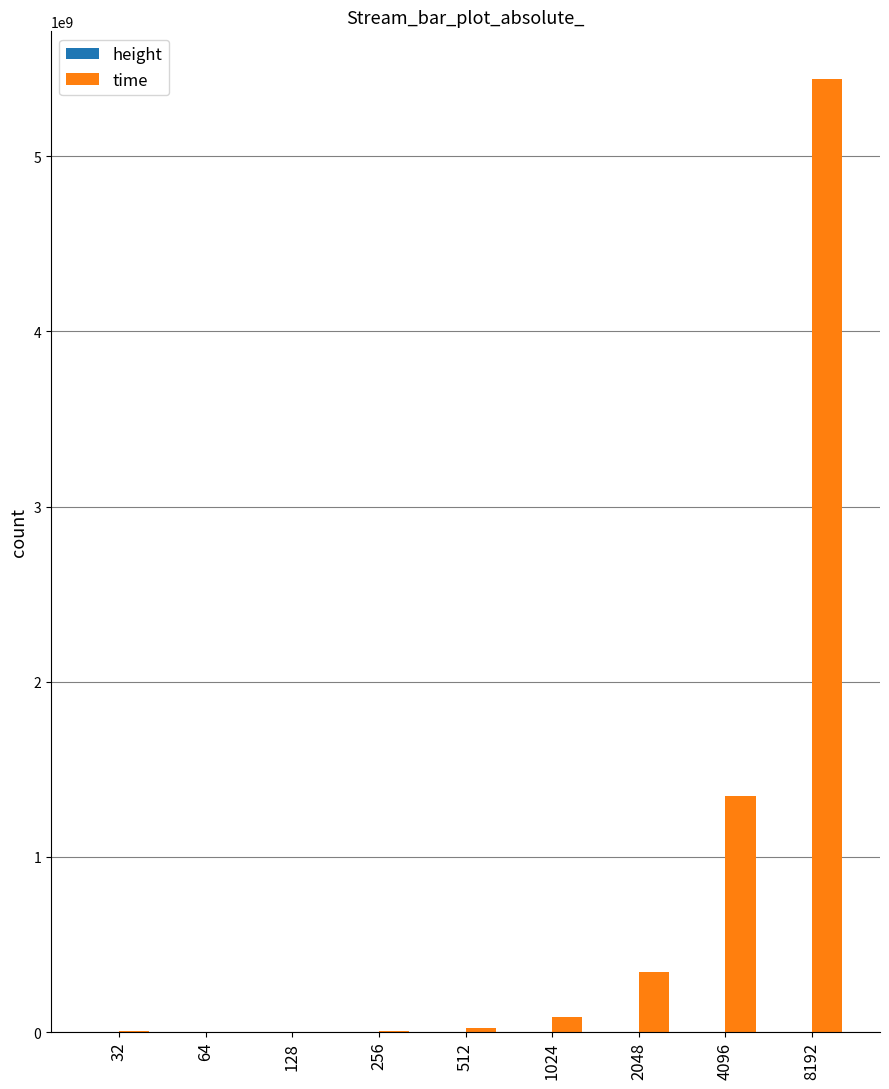

What is the maximum value for time?

5440944730